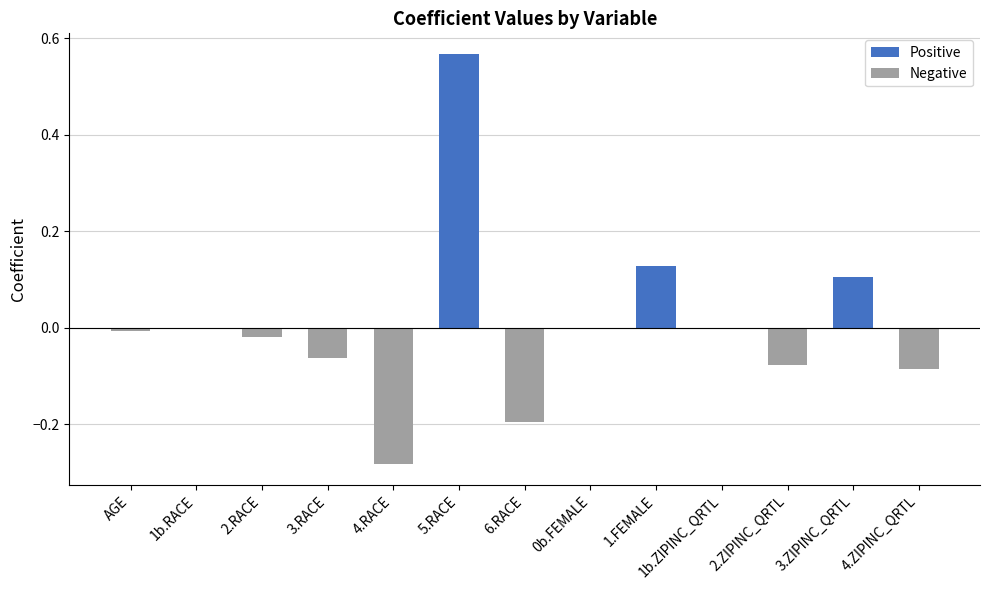

What is the label of the 2nd bar from the right?

3.ZIPINC_QRTL